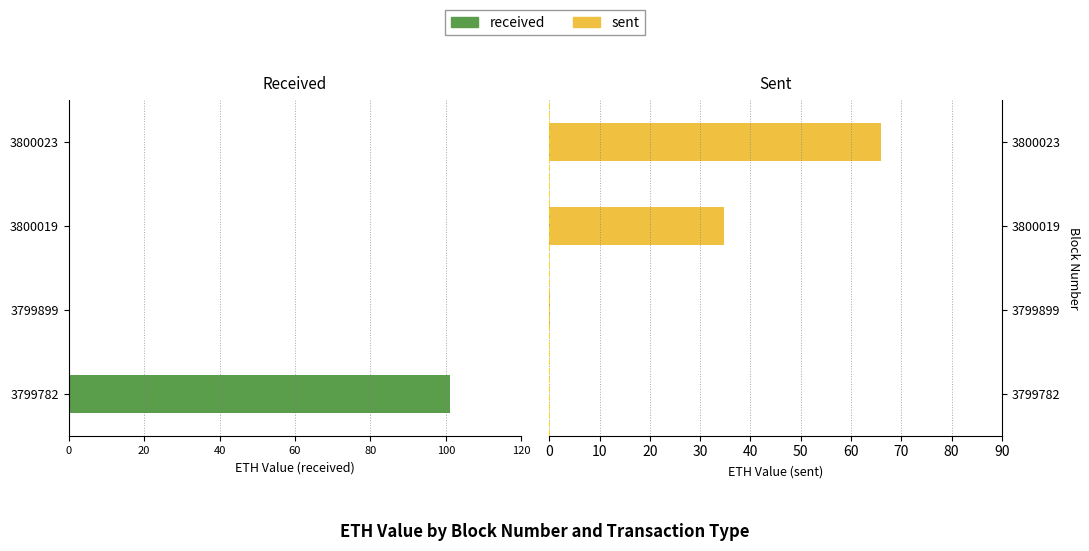

The value of received at 3800019 is 0.0. True or false?

True